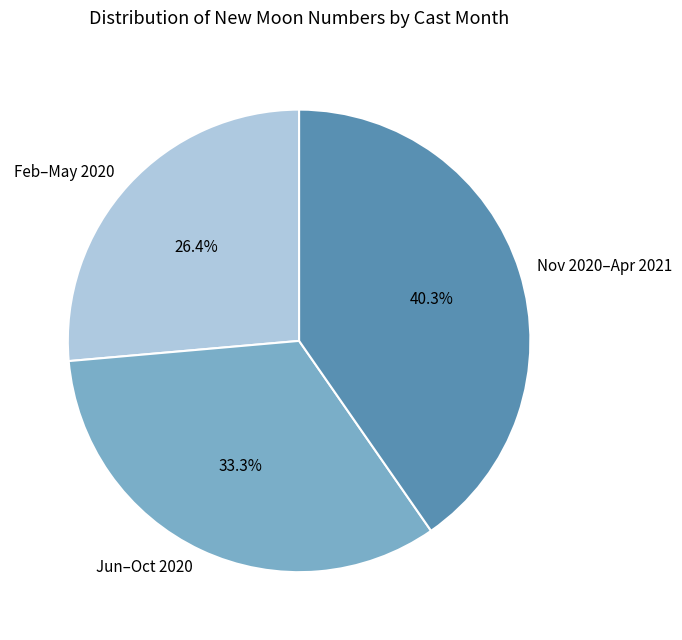

Which has a higher value, Feb–May 2020 or Jun–Oct 2020?

Jun–Oct 2020